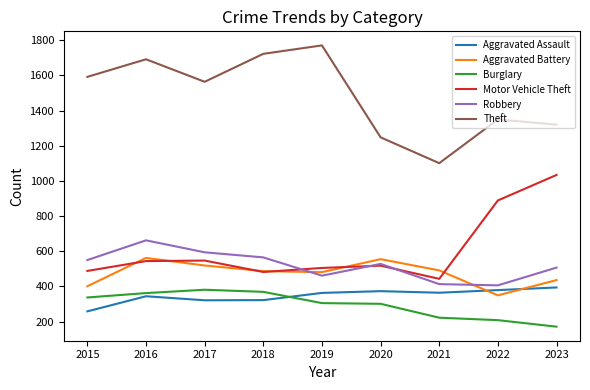

What is the approximate value of Burglary at 2018?

369